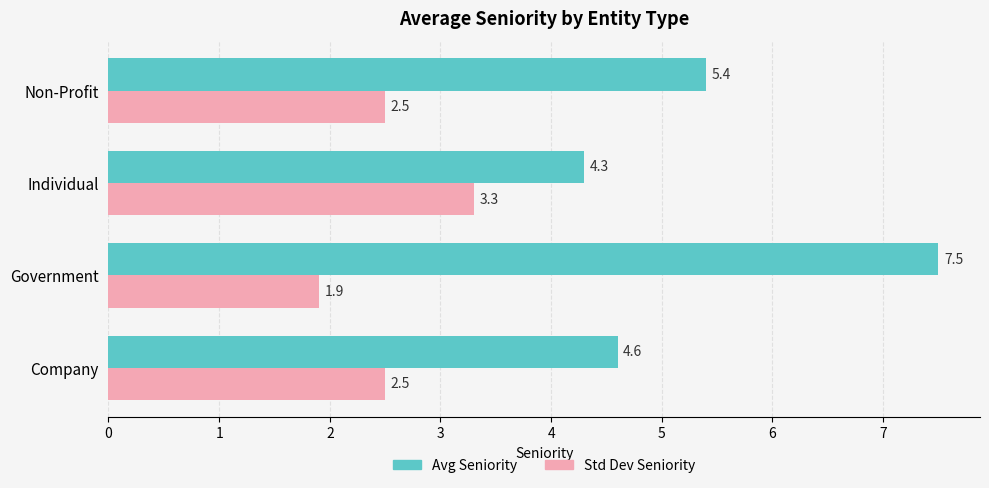

What is the highest value of the Std Dev Seniority series?

3.3